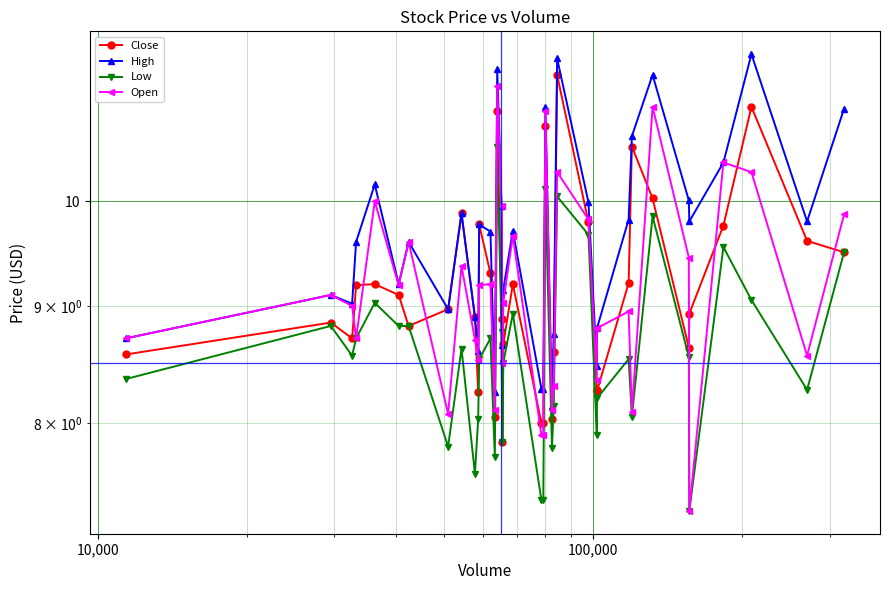

True or false: Open and Low intersect in this chart.

False